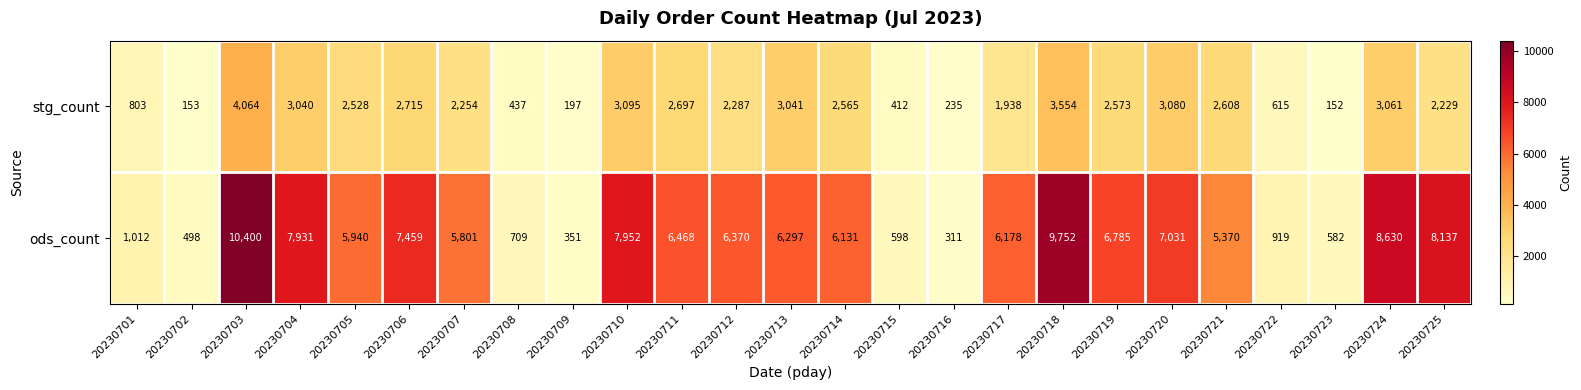

What is the total value across all series at 20230722?

1534